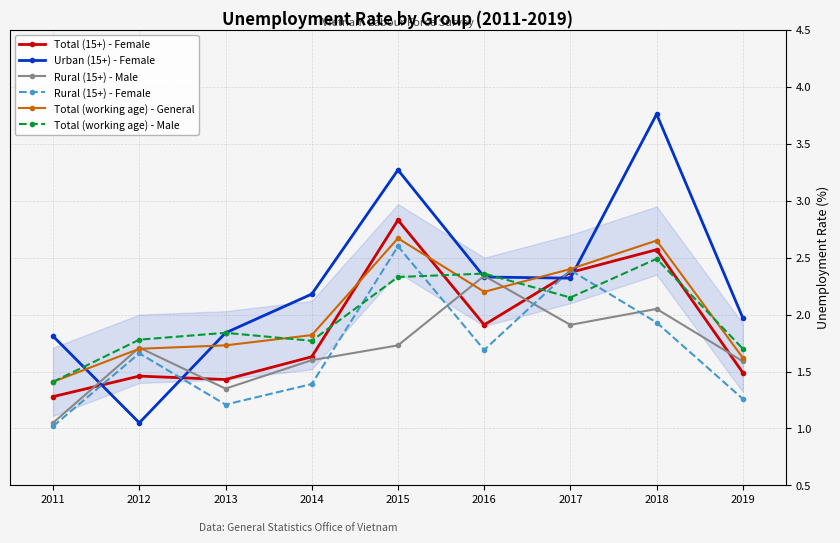

Is the value of Rural (15+) - Male at 2019 greater than the value of Total (working age) - General at 2016?

No